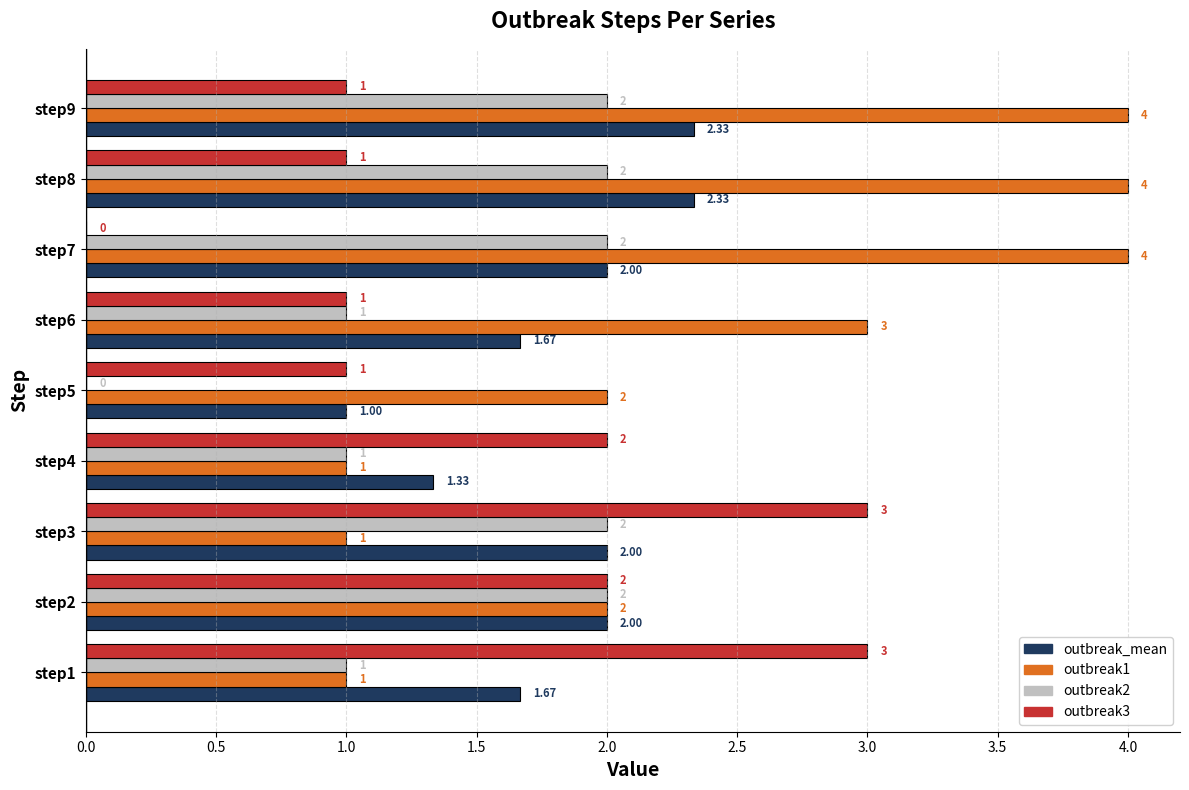

Is the value of outbreak1 at step1 greater than the value of outbreak2 at step7?

No